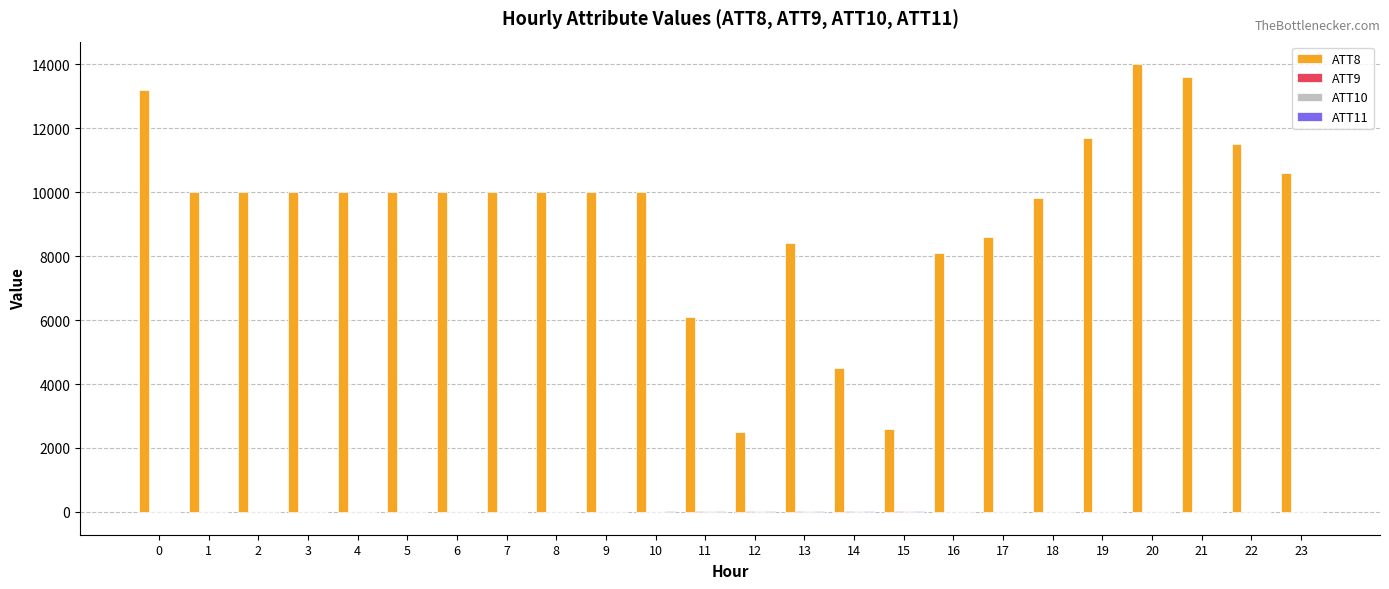

The value of ATT8 at 16 is 3937.0. True or false?

False